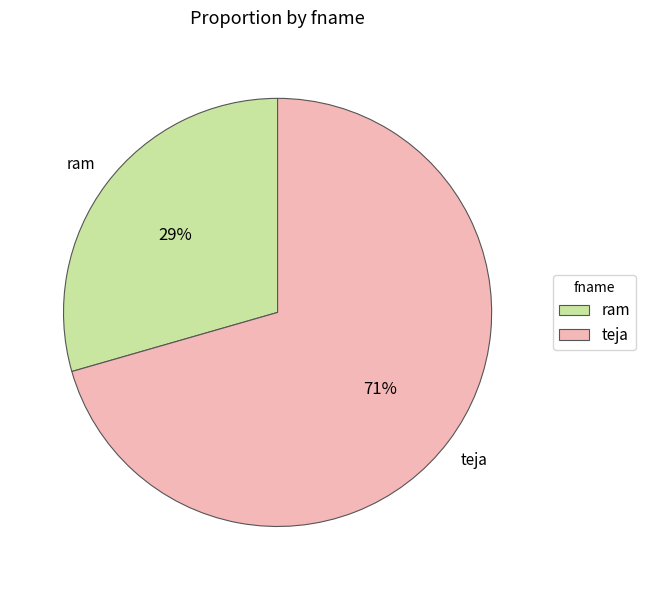

Which slice is the smallest?

ram